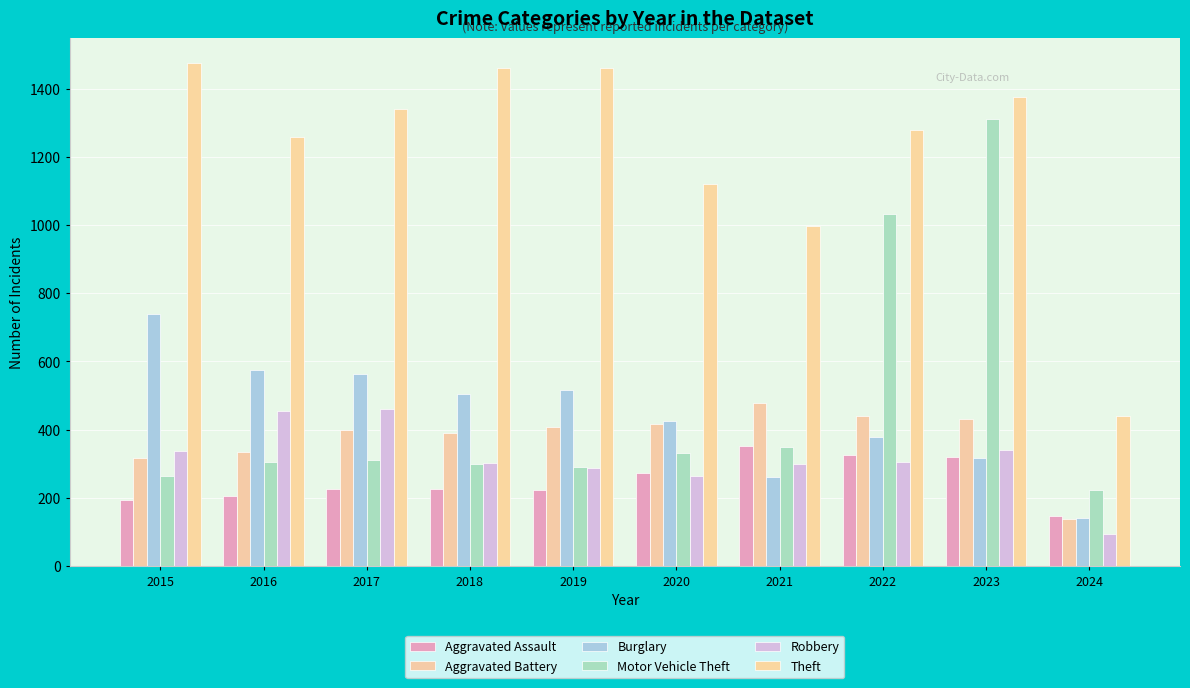

Are the bars grouped side by side (vs. stacked)?

Yes